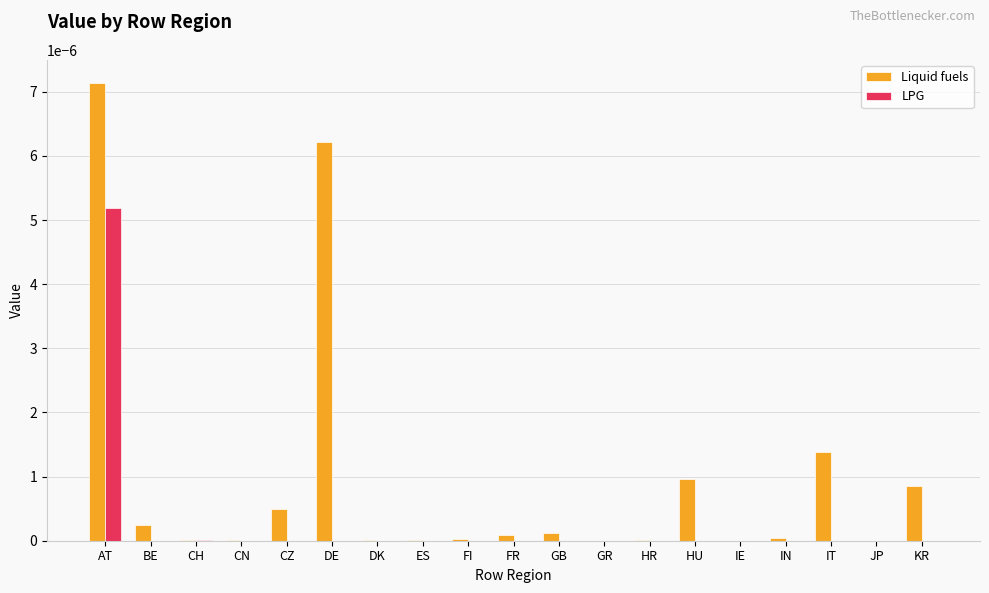

At which category is the sum across all series the highest?

AT